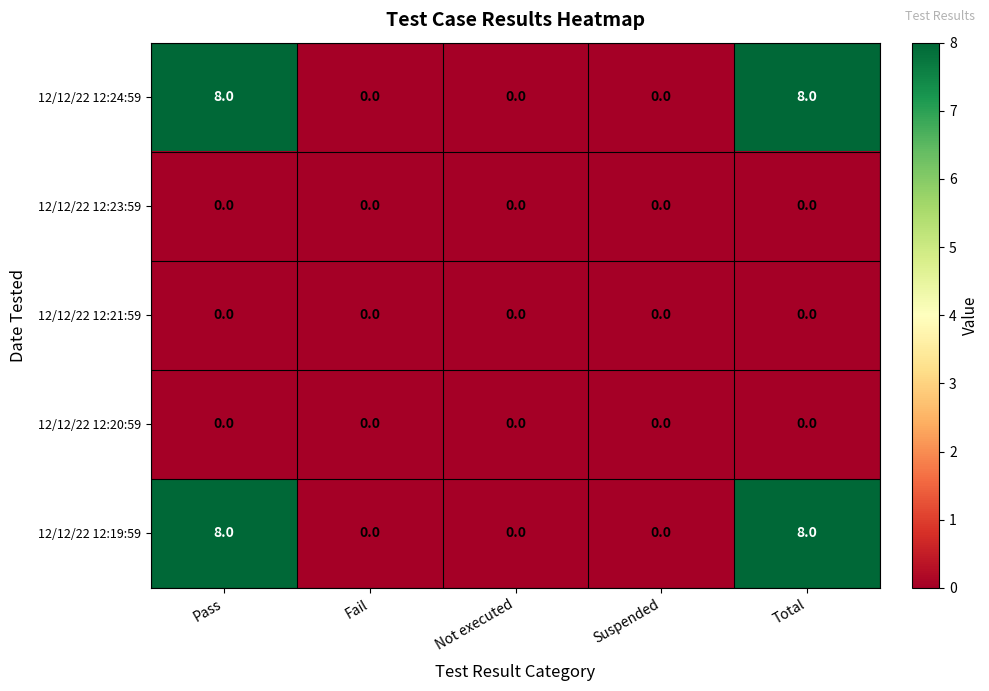

What is the spread (max minus min) of values at Pass?

8